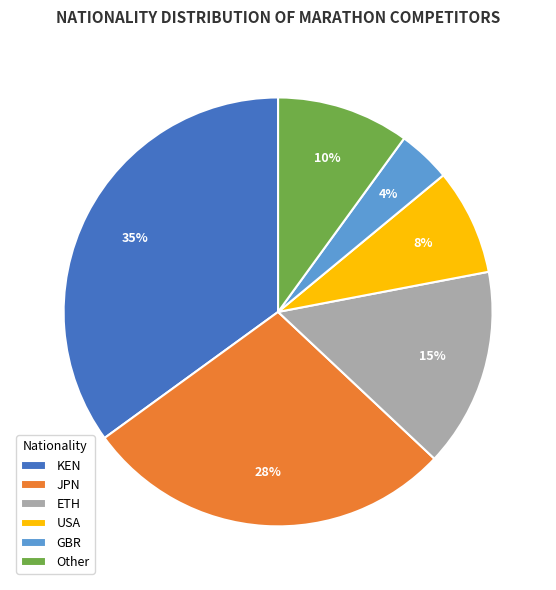

To the nearest percent, what is the average slice percentage?

17%